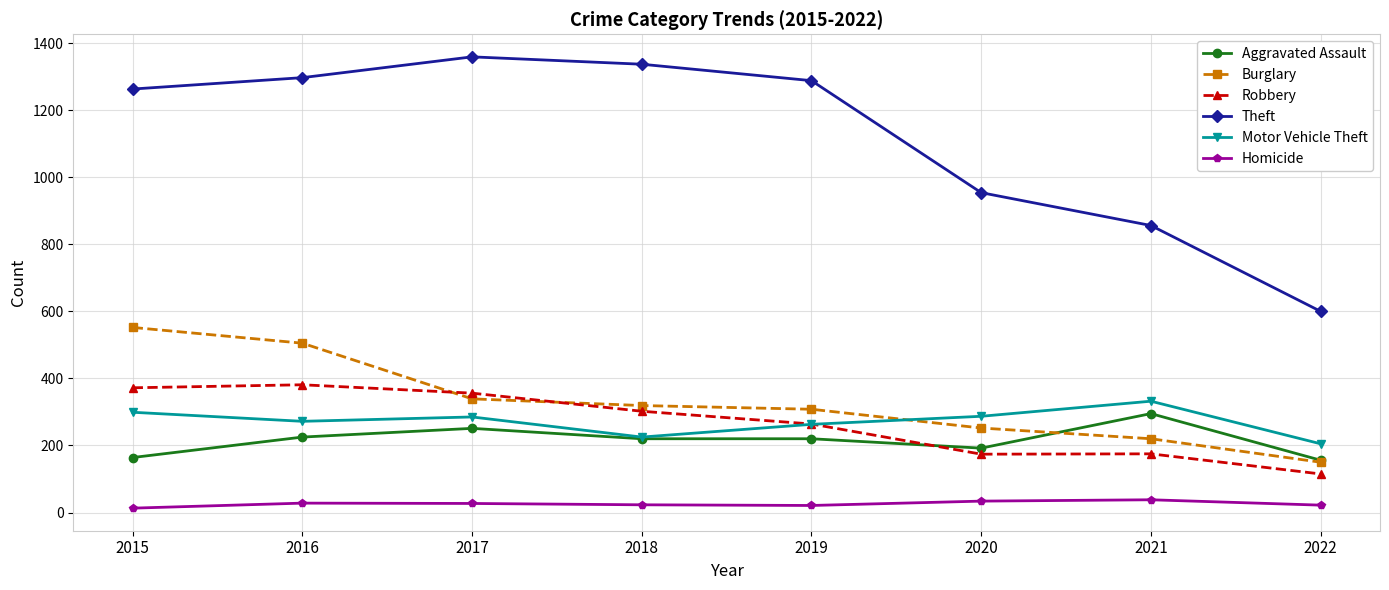

True or false: Homicide has more than 1 interior local peaks.

True